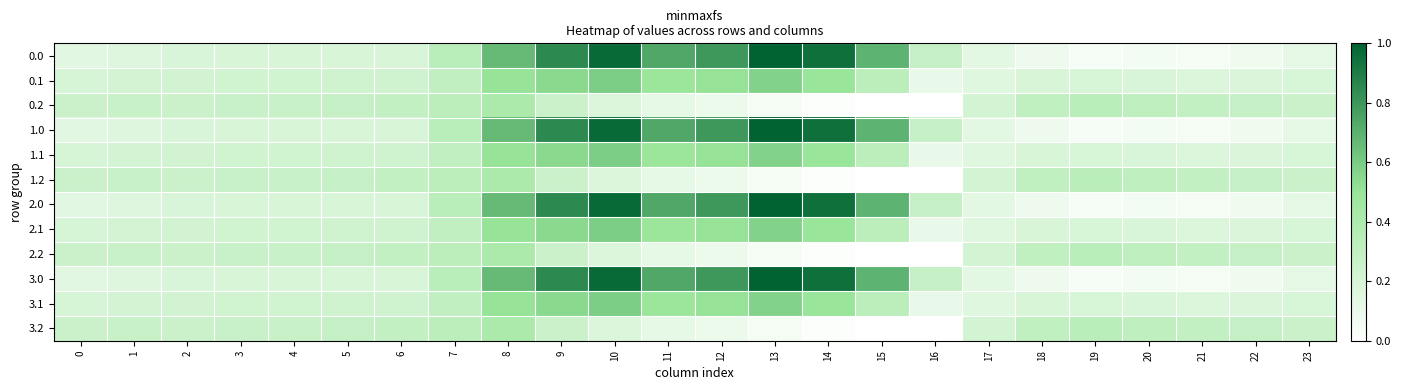

Count the number of categories in the chart.

24